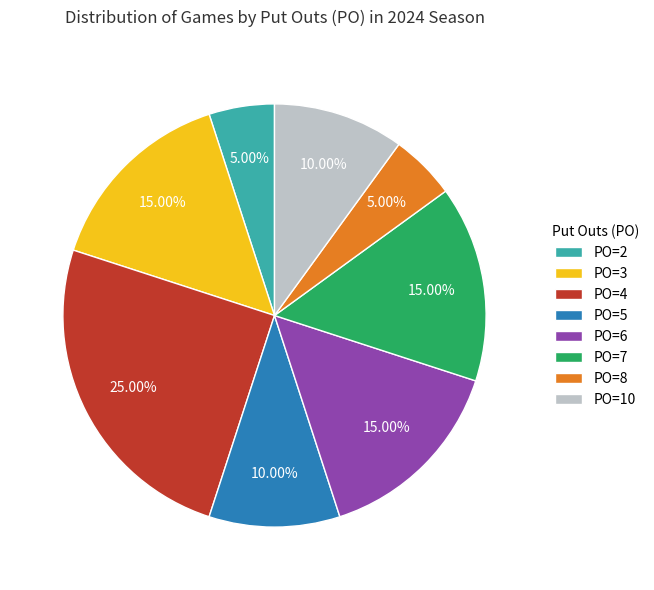

What is the total percentage of PO=8 and PO=2?

10.0%